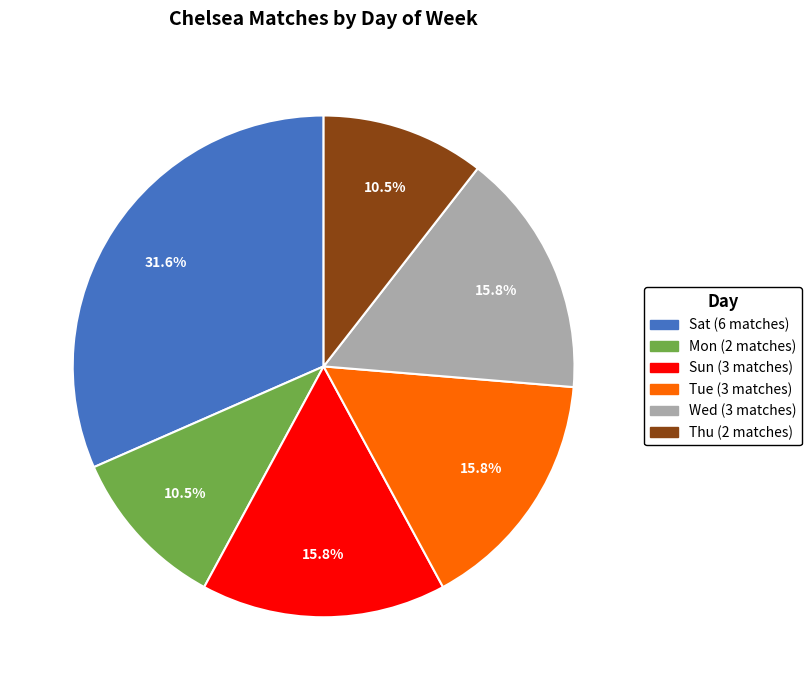

Is there a majority slice in this chart?

No